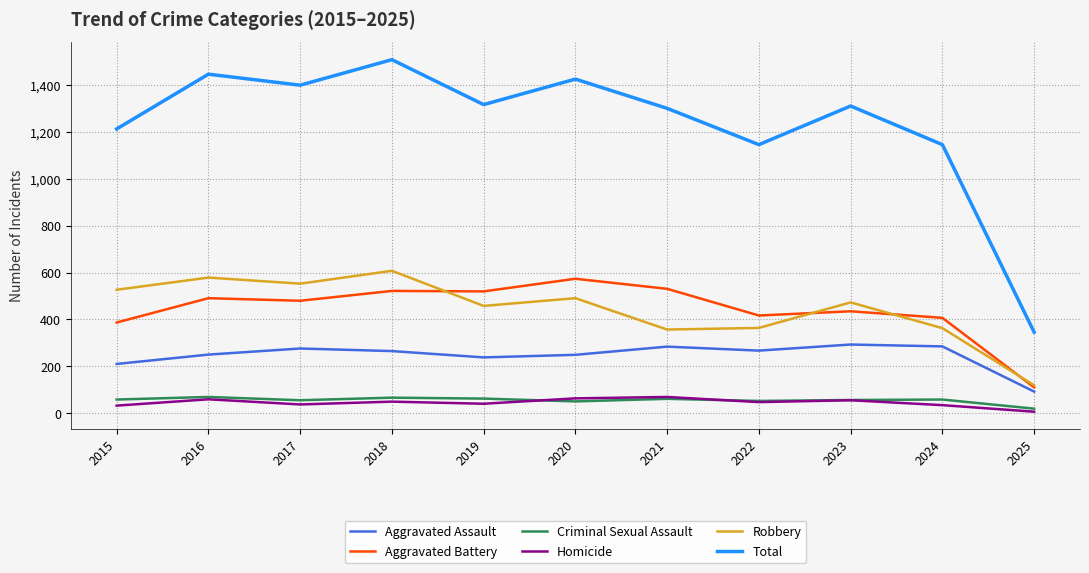

What is the average value of the Aggravated Assault series?

246